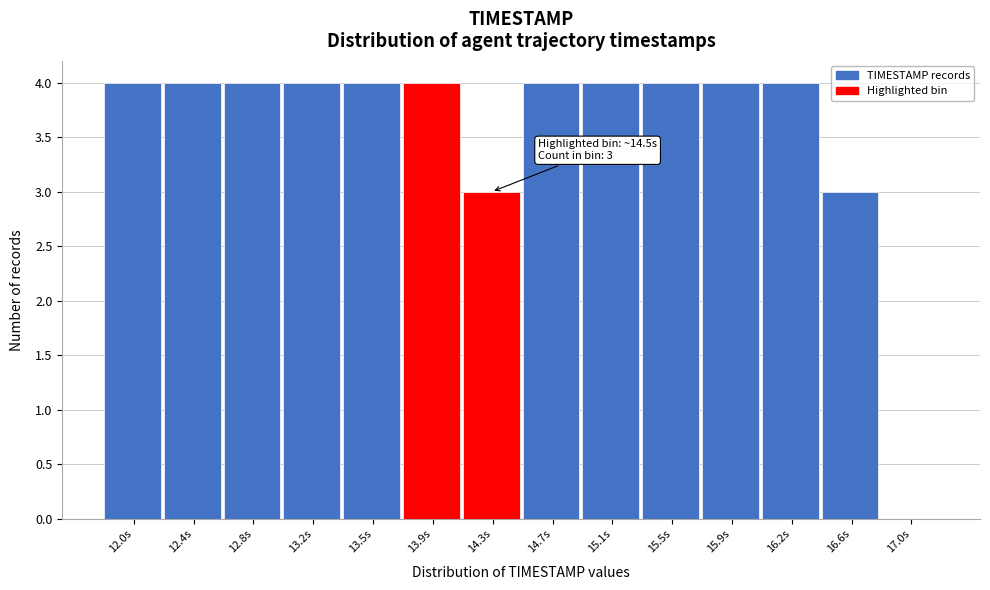

Reading left to right, transcribe all the data shown in this chart.

12.0s=4	12.4s=4	12.8s=4	13.2s=4	13.5s=4	13.9s=4	14.3s=3	14.7s=4	15.1s=4	15.5s=4	15.9s=4	16.2s=4	16.6s=3	17.0s=0